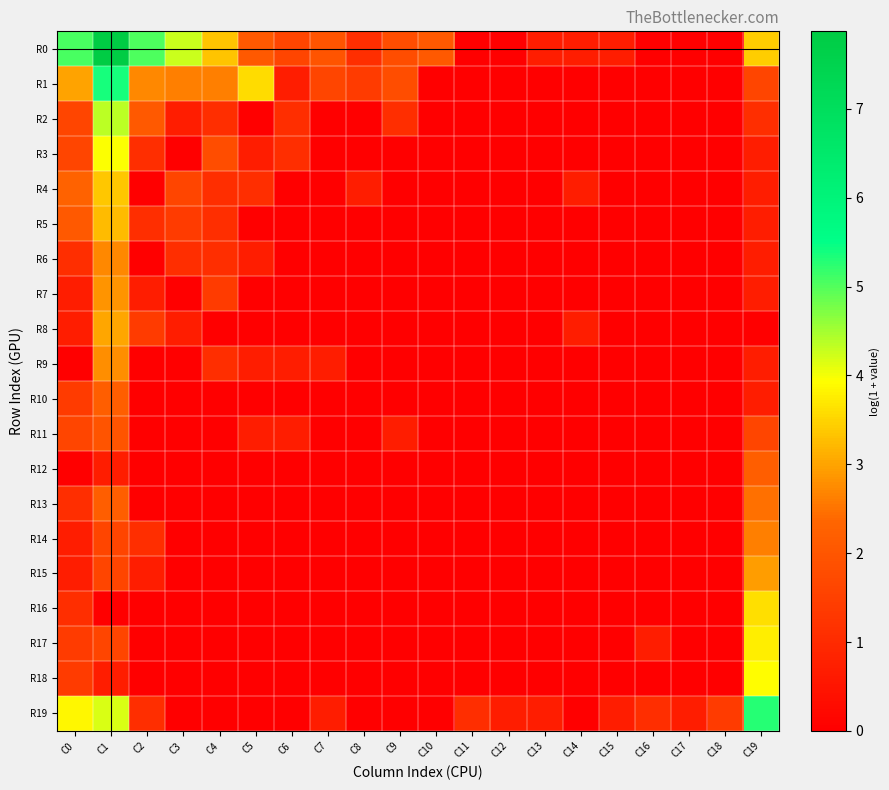

Rank the series at C17 from highest to lowest value.

R19, R0, R1, R2, R3, R4, R5, R6, R7, R8, R9, R10, R11, R12, R13, R14, R15, R16, R17, R18